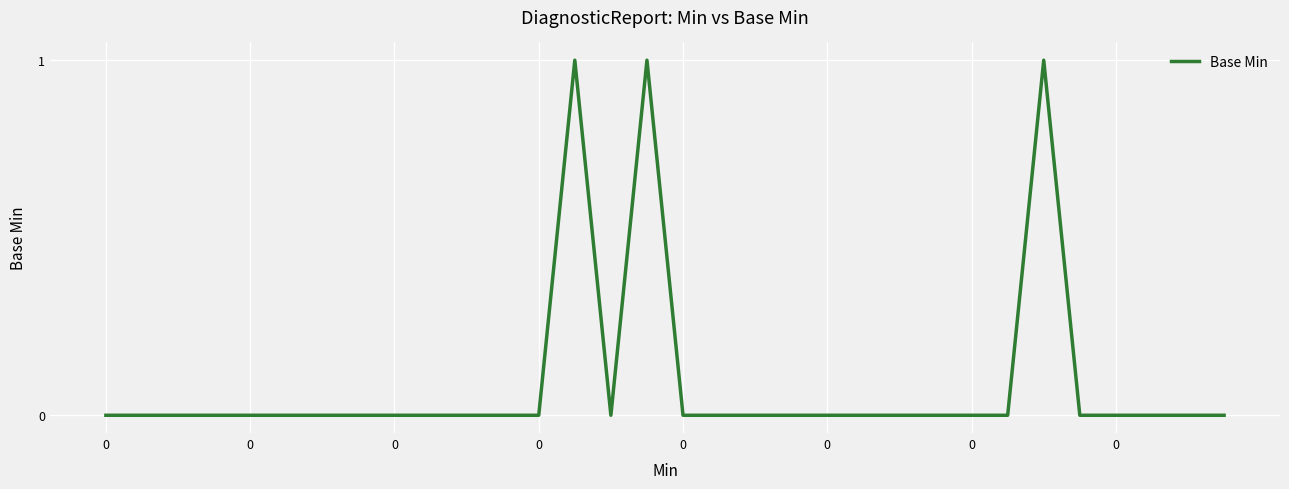

At which category does the data reach its first local peak?

13